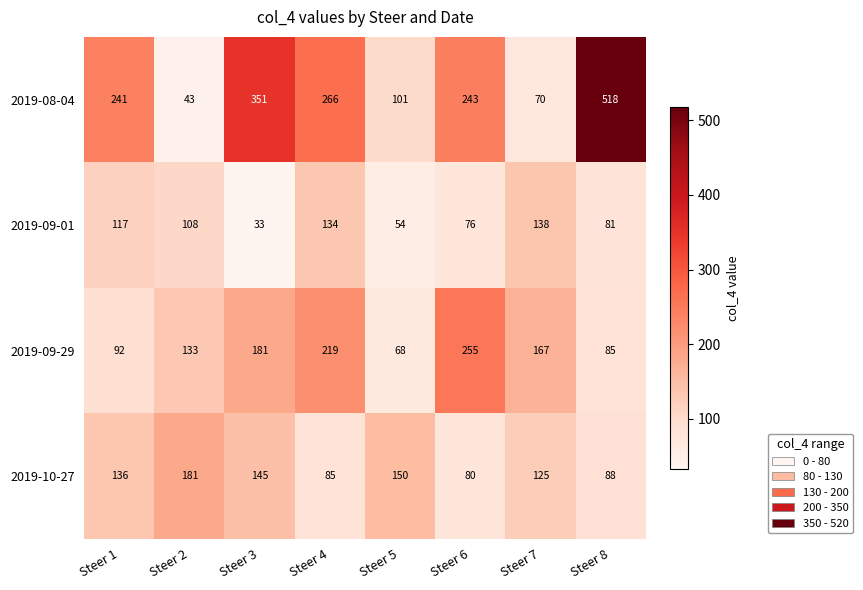

What is the difference between the highest and lowest values at Steer 5?

96